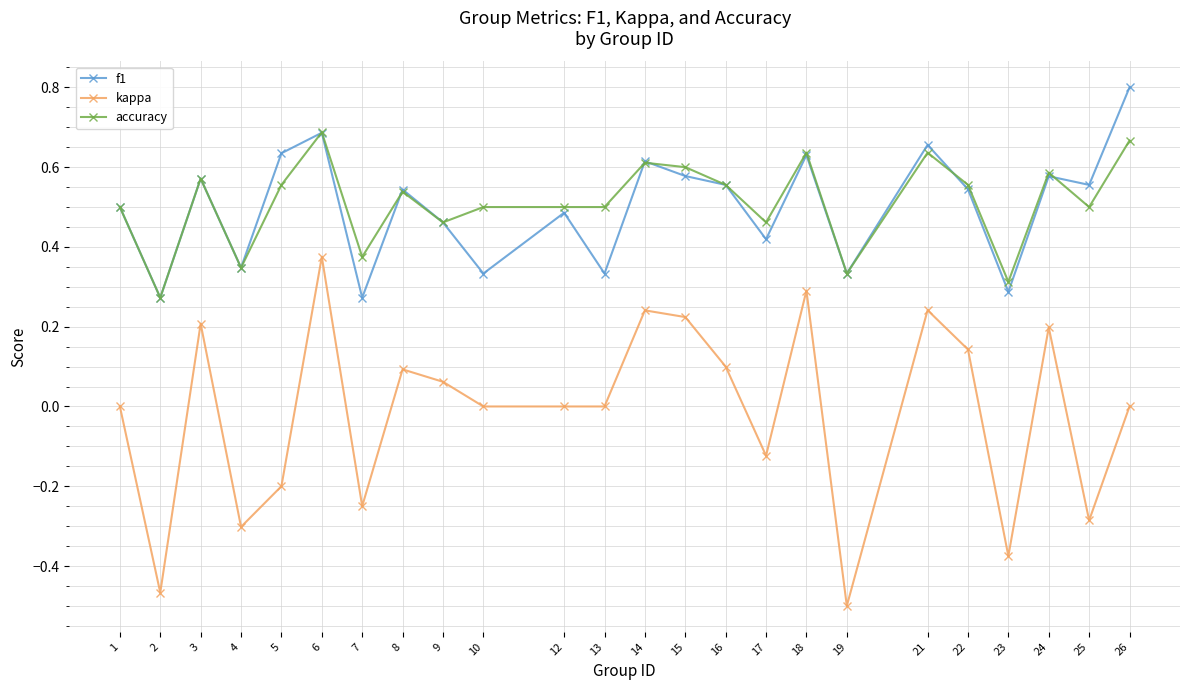

What is the greatest value displayed?

0.8